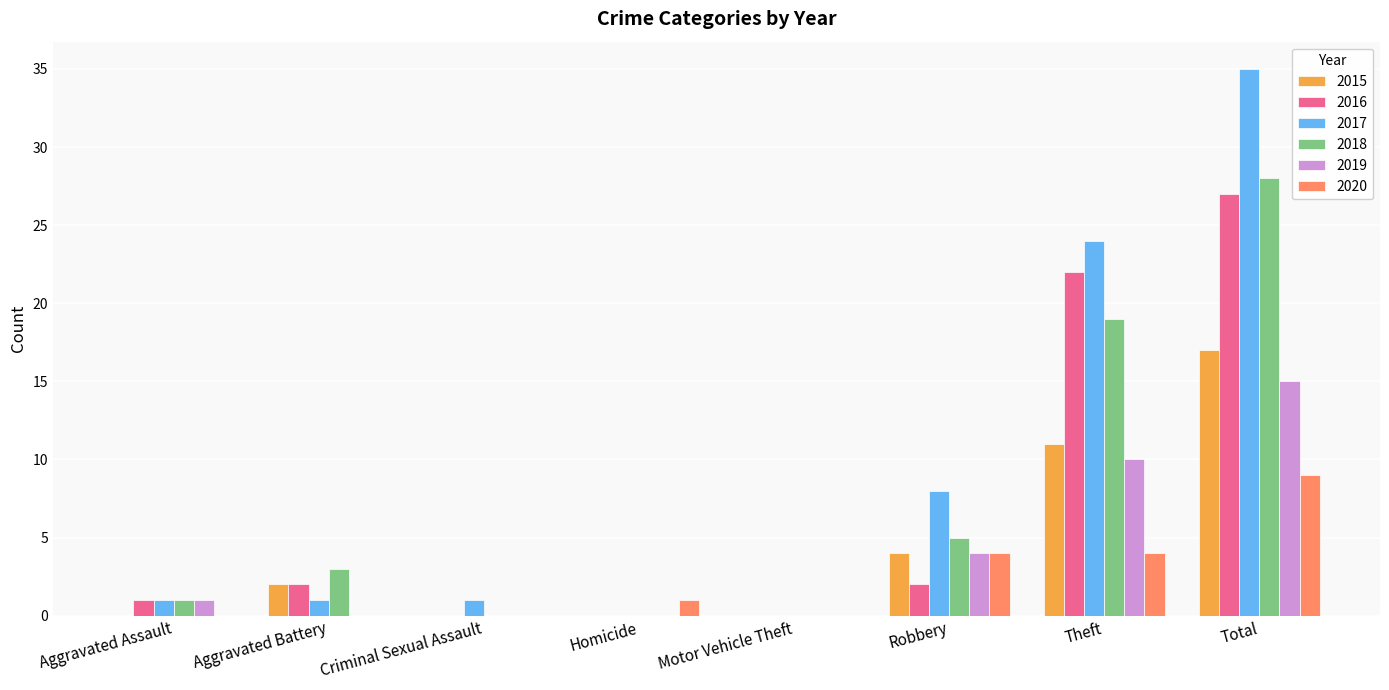

How many series are shown in this chart?

6